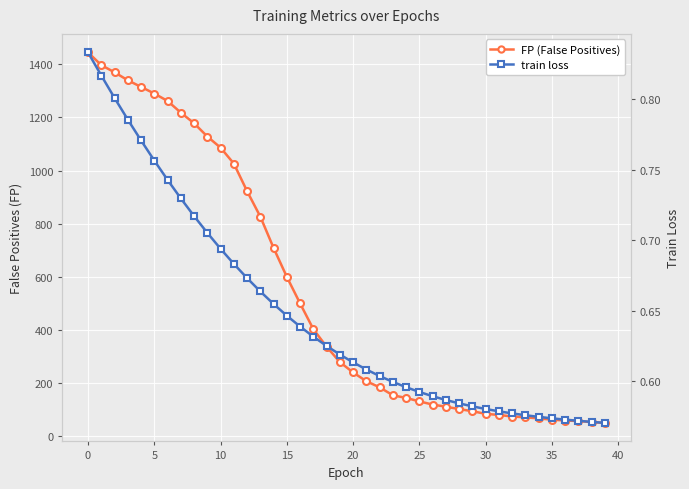

How many categories are shown in the chart?

40